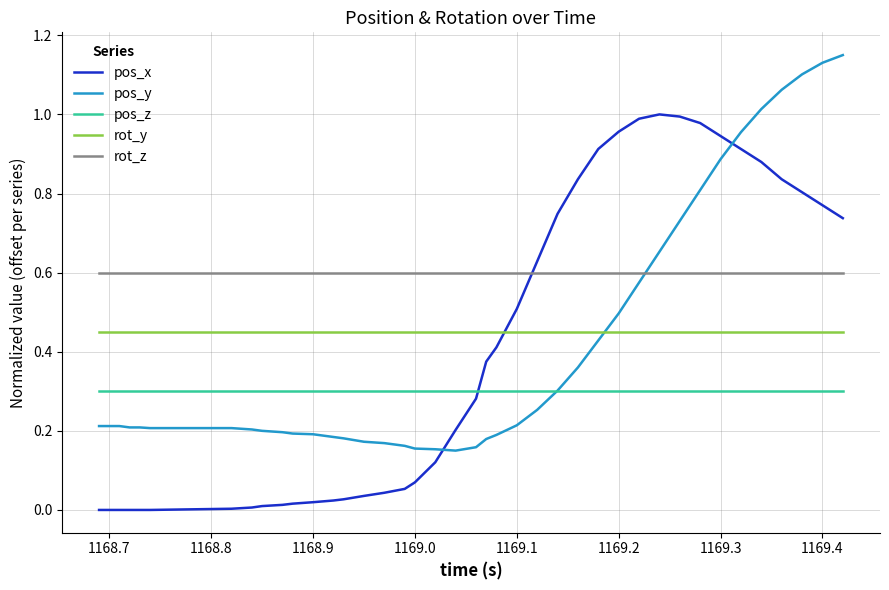

Does the chart have visible grid lines?

Yes